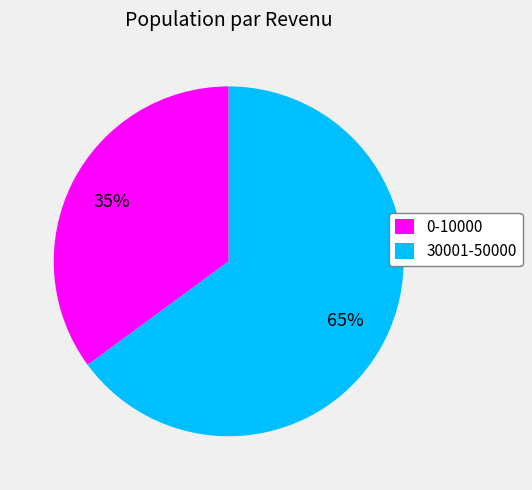

Count the number of slices in the pie.

2